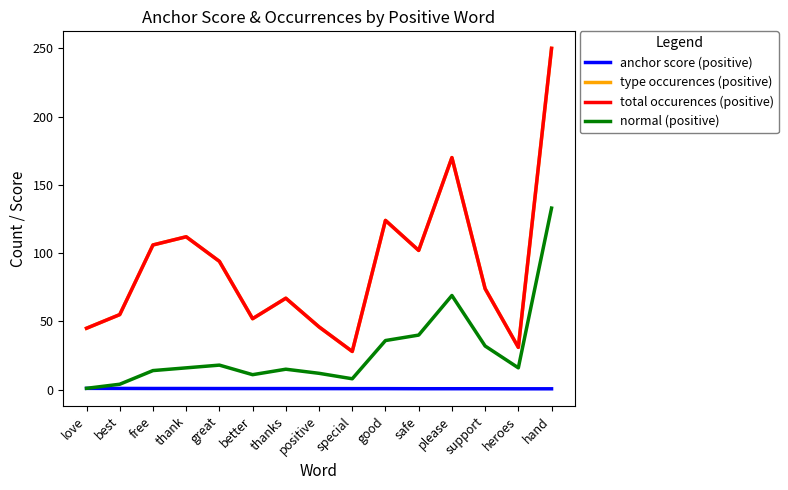

What is the total value across all series at love?

92.0